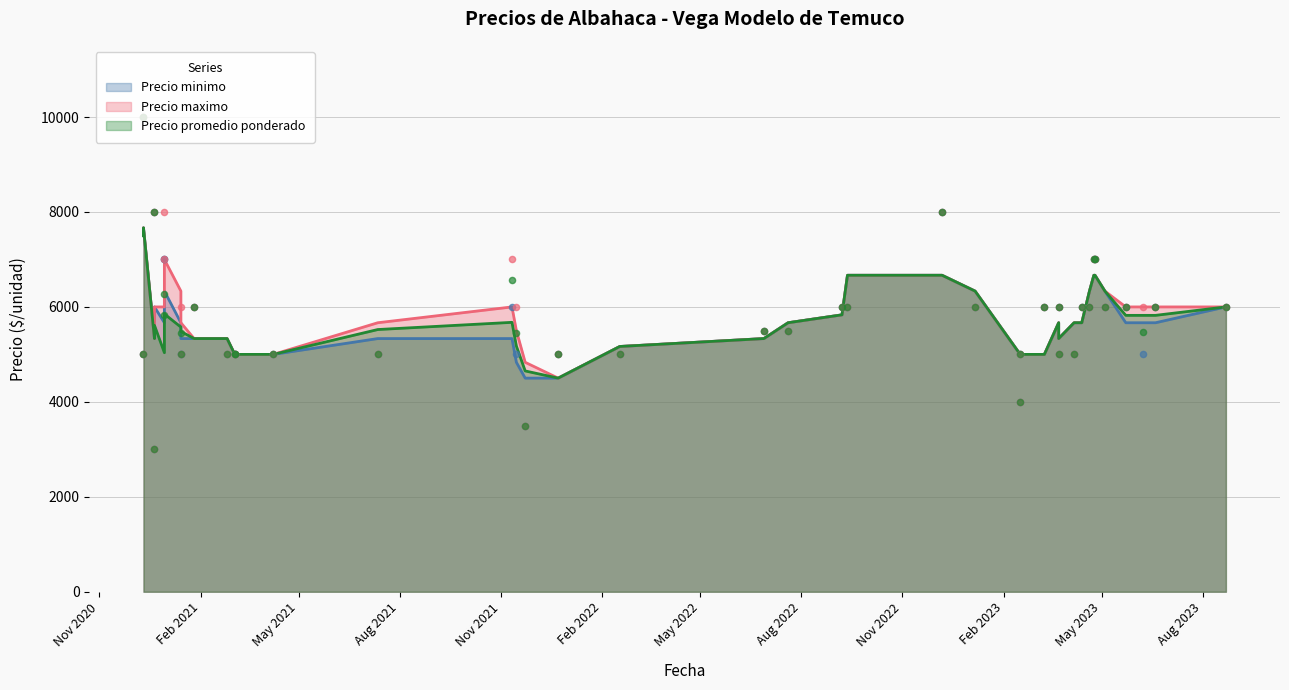

What are all the series names shown in the legend?

Precio minimo, Precio maximo, Precio promedio ponderado